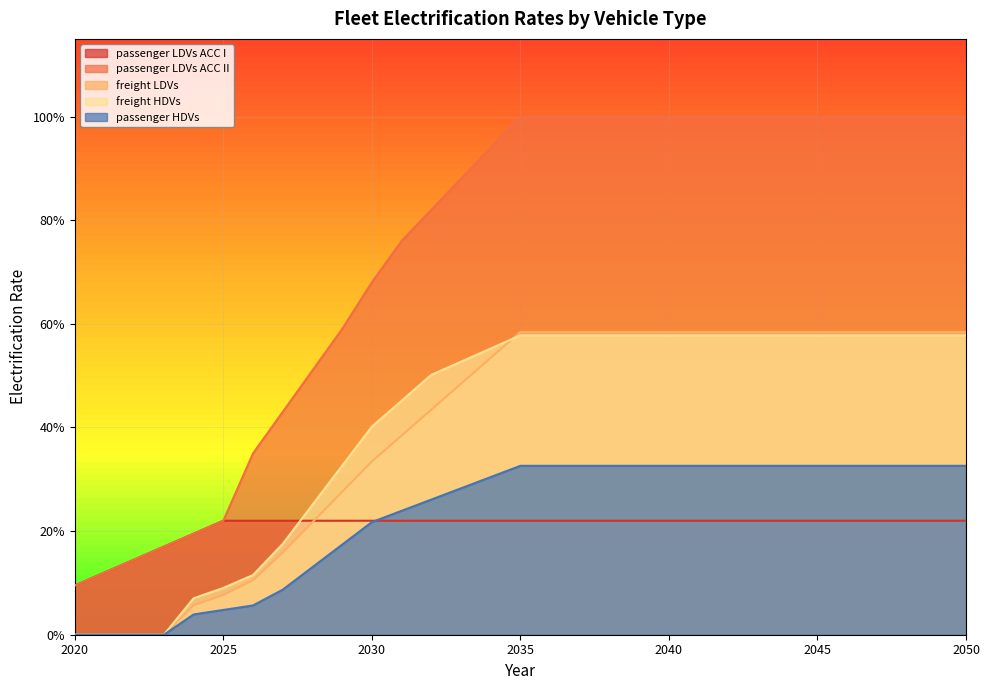

True or false: passenger LDVs ACC II and freight LDVs cross at least once.

False